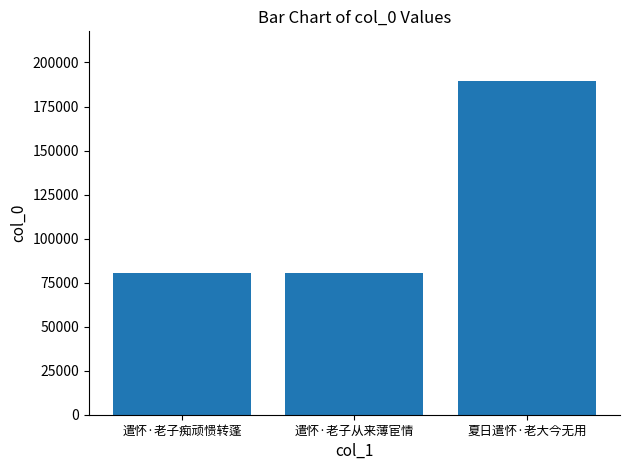

How many bars are there in total?

3